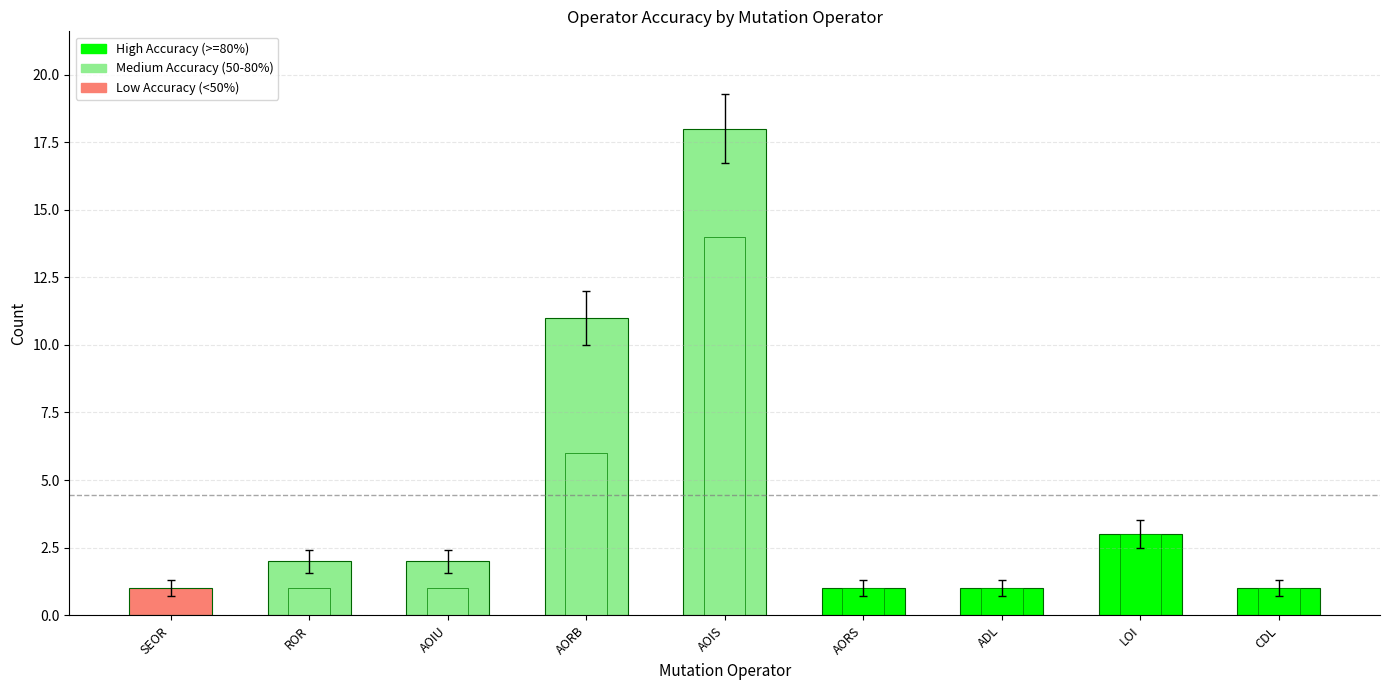

Where does the data first go above 2?

AORB